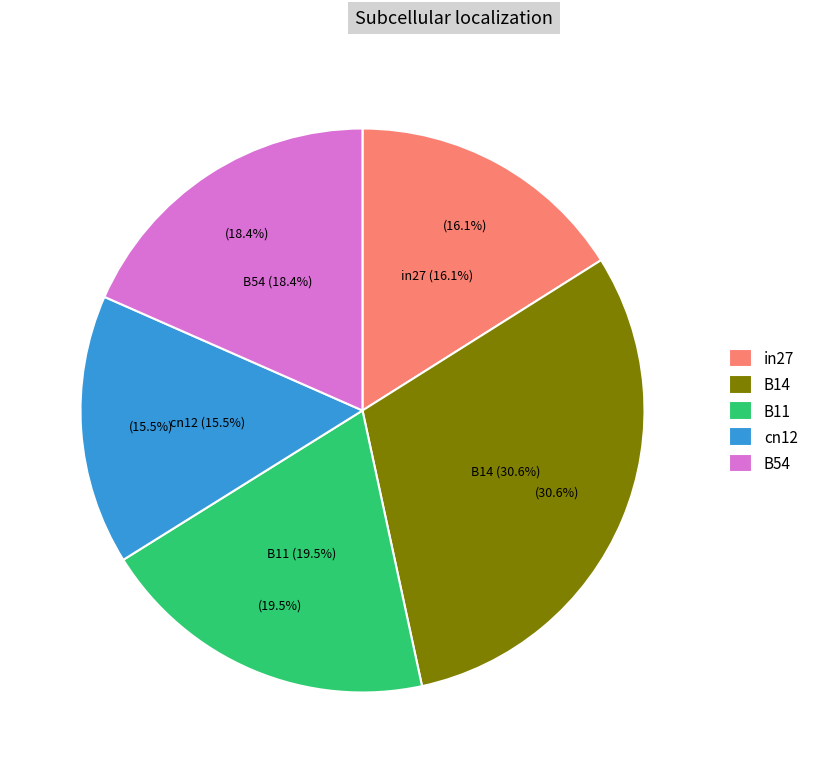

Which category has the biggest portion of the pie?

B14